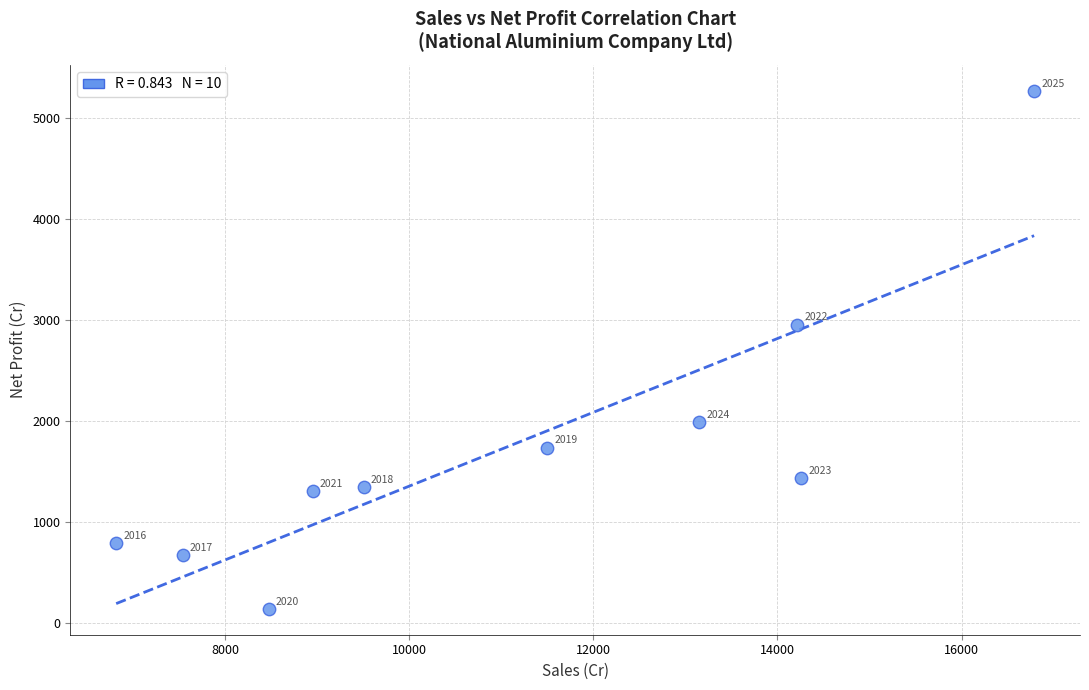

What is the range of Y values (max minus min)?

5131.7